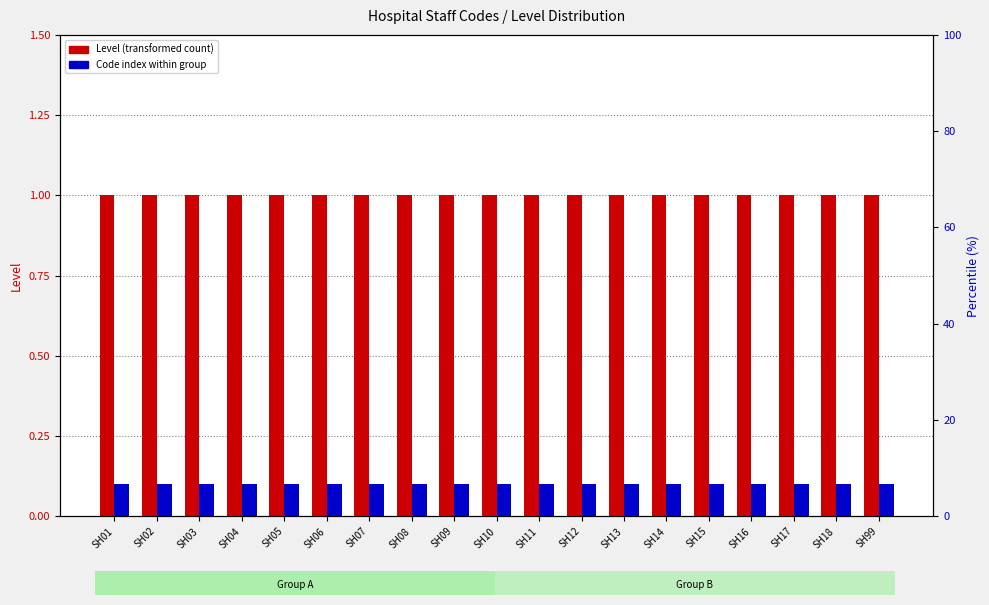

At which label does Level reach its minimum?

SH01